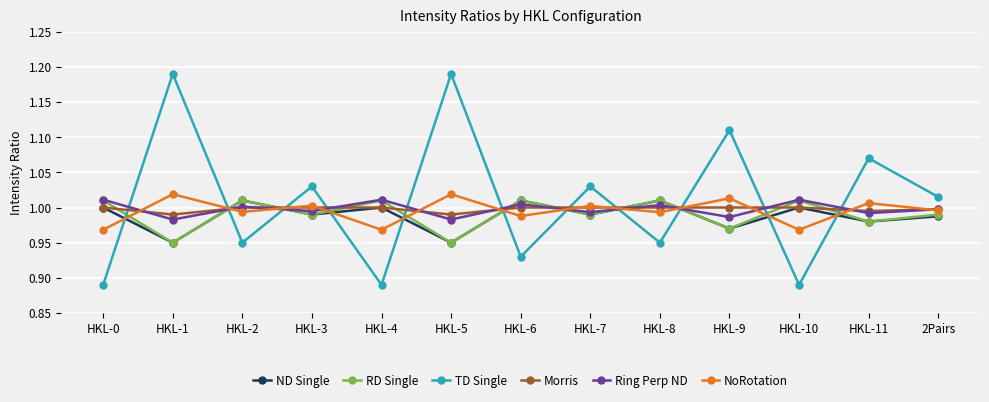

How many categories are shown in the chart?

13